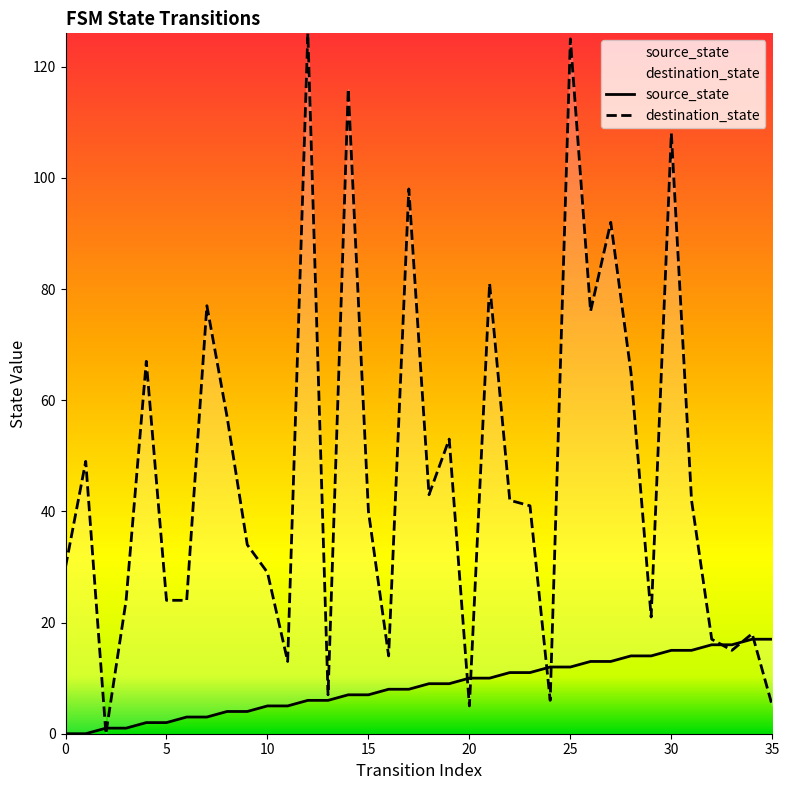

Count the number of categories in the chart.

36